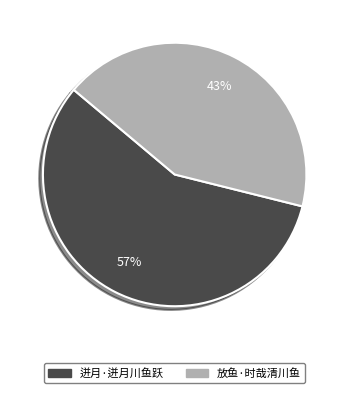

Between 迸月·迸月川鱼跃 and 放鱼·时哉清川鱼, which is larger?

迸月·迸月川鱼跃